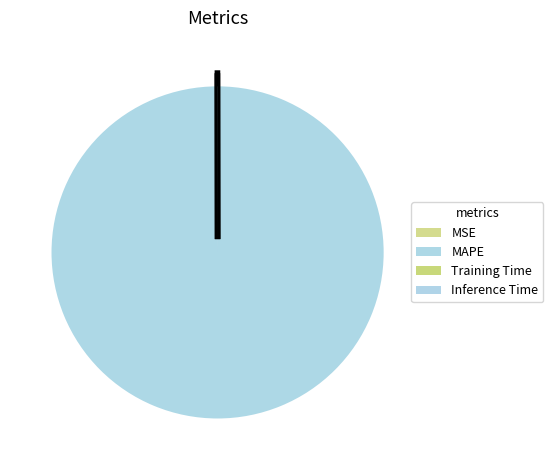

Combined, do MAPE and Inference Time account for over 50%?

Yes